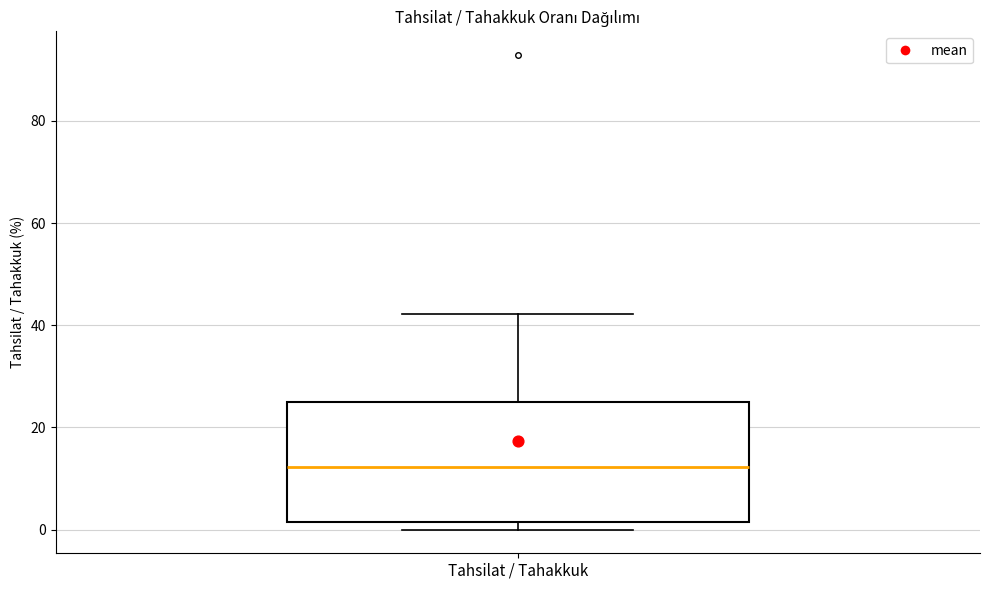

Read this box plot against the y-axis: the position of the median line, the range covered by the box, and the ends of both whiskers. The values are not printed on the chart, so give them approximately, as read against the axis.

median 12, box 2 to 26, whiskers 0 to 42